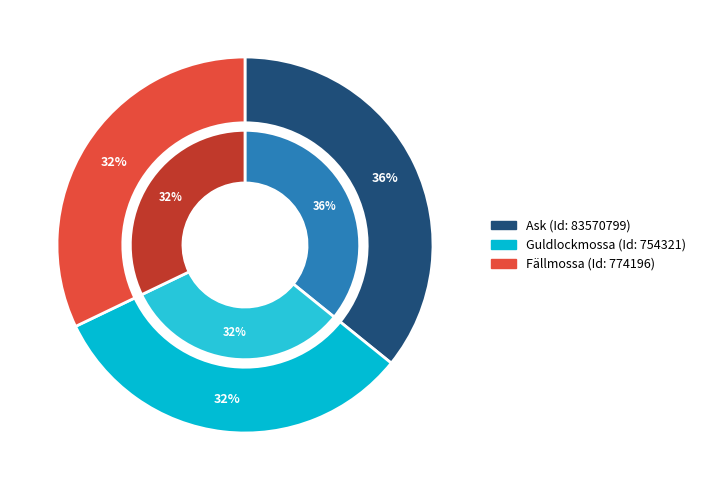

To the nearest percent, what portion does Ask (Id: 83570799) represent?

36%